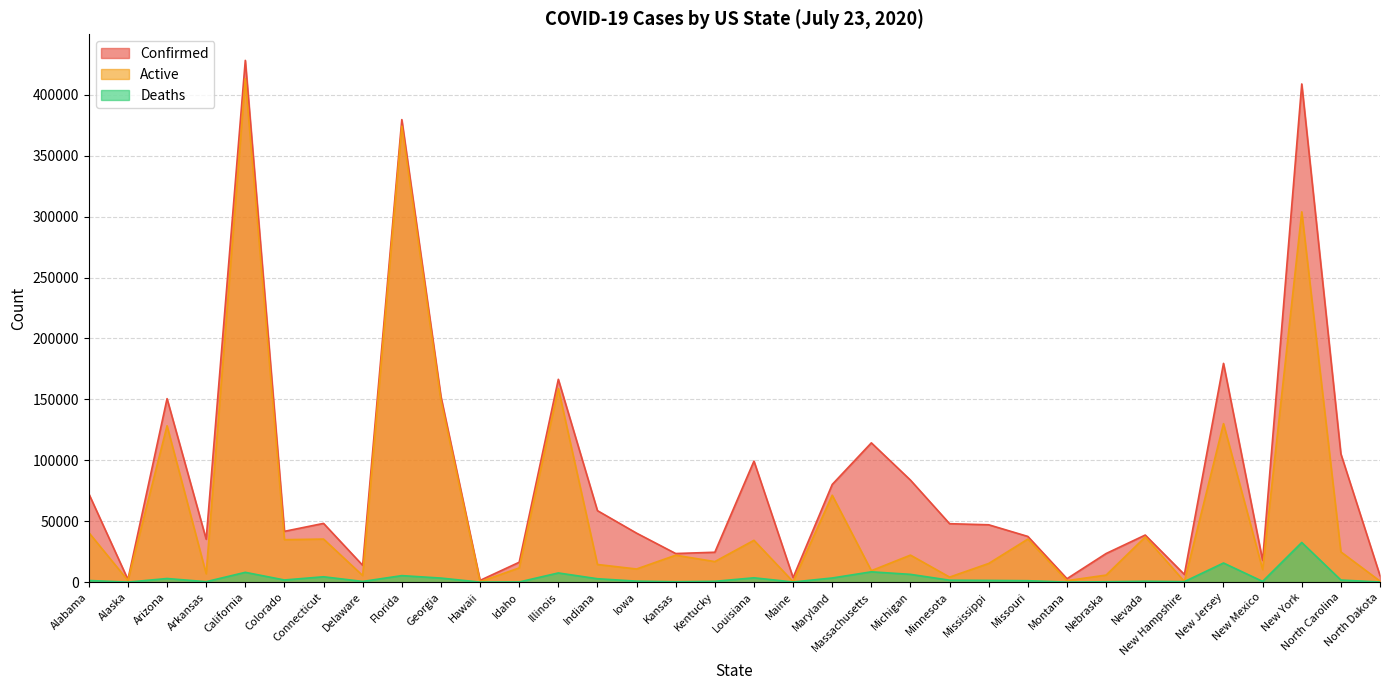

How many interior local peaks does the Deaths series have?

10